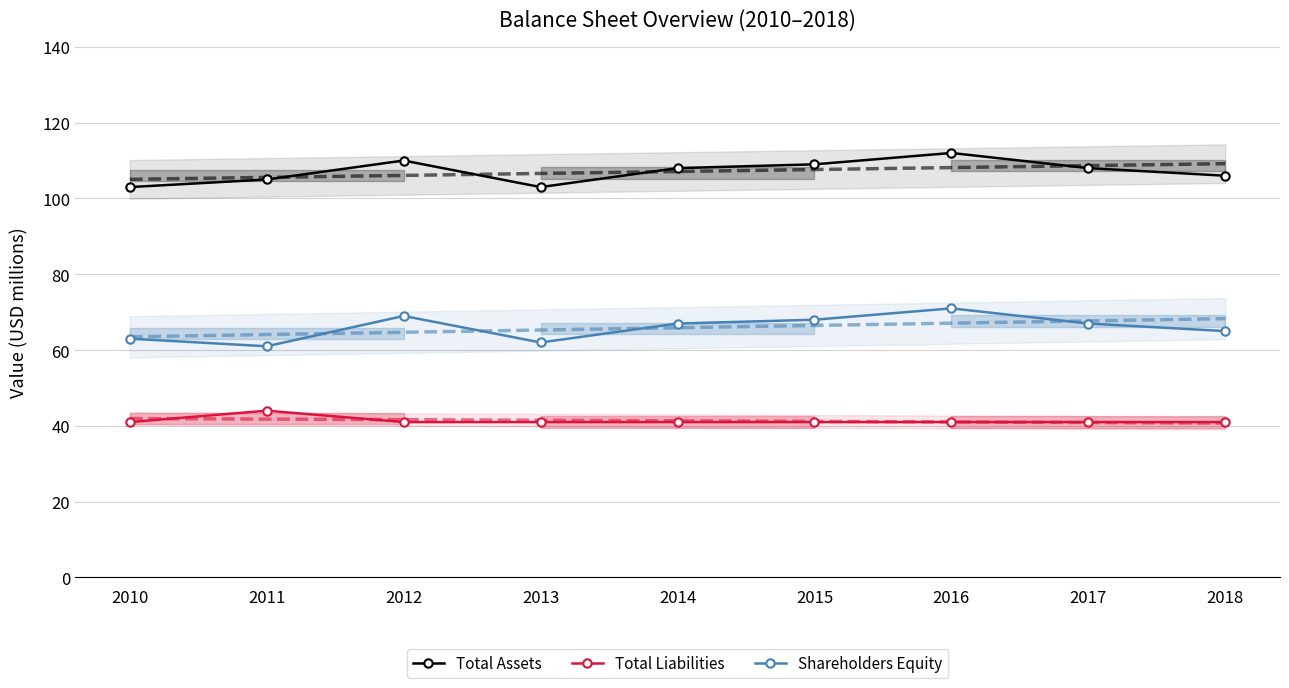

Is this an area chart (filled region under the line)?

No